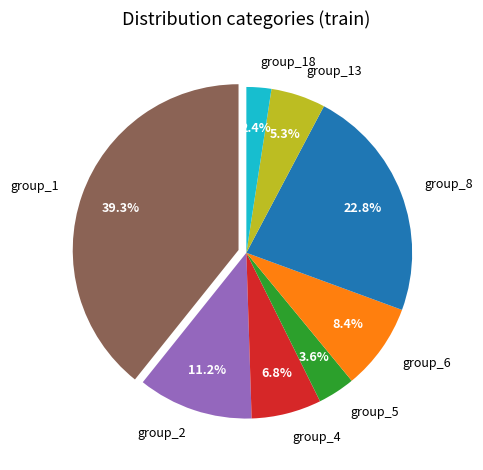

Count the number of slices in the pie.

8